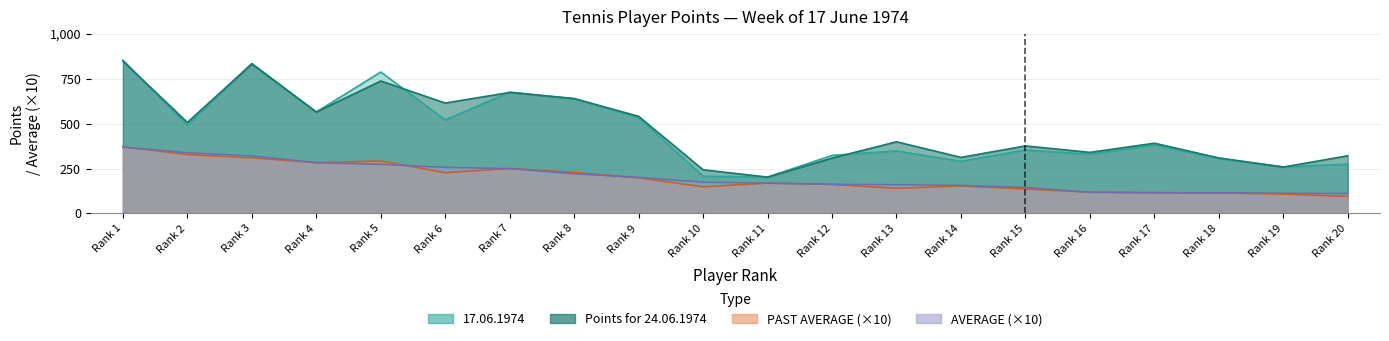

What is the smallest value displayed?

94.5